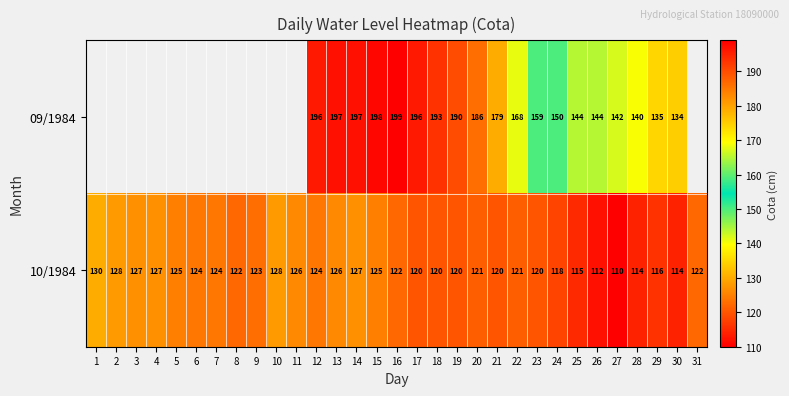

The 10/1984 series shows 169 at 31. True or false?

False